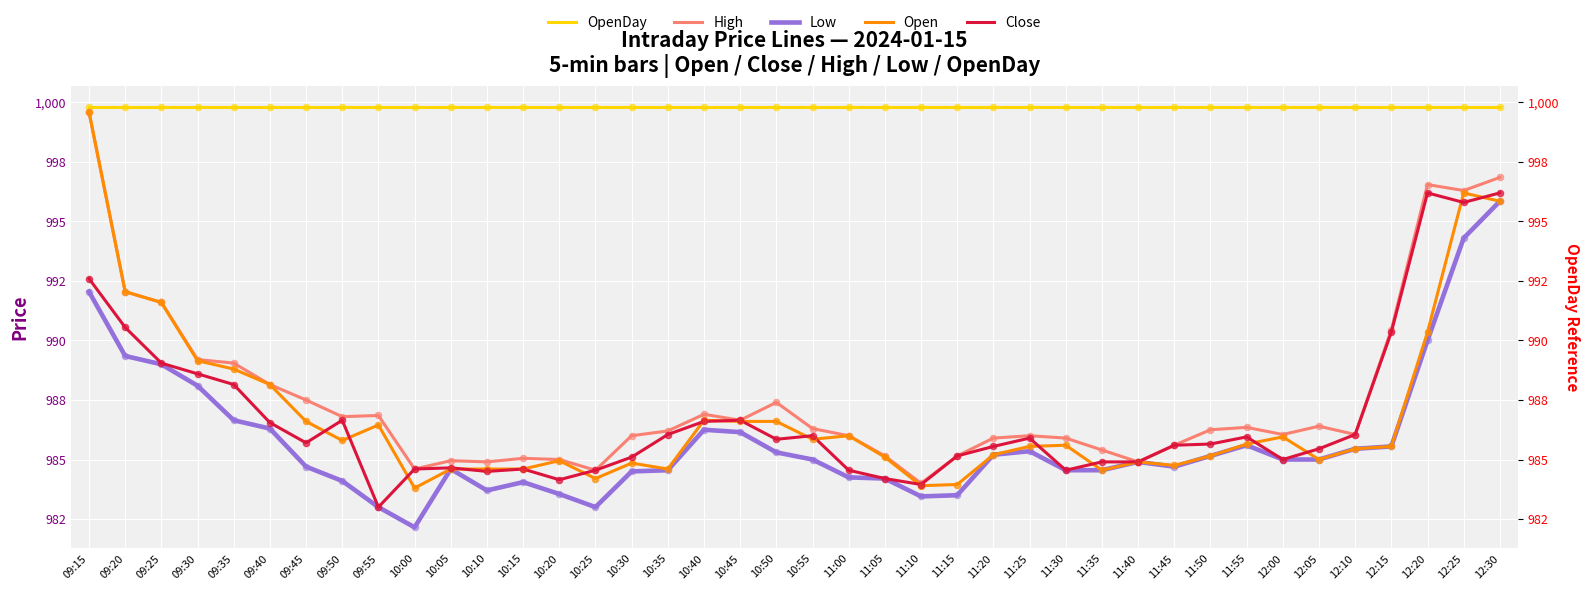

What is the total value across all series at 10:10?

4937.5